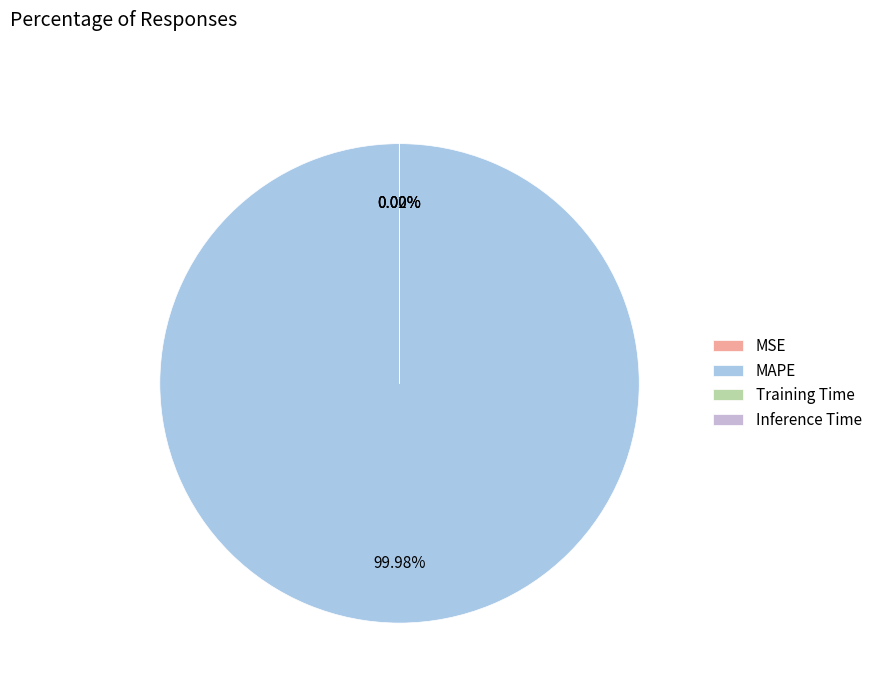

Is the sum of Inference Time and Training Time greater than half?

No